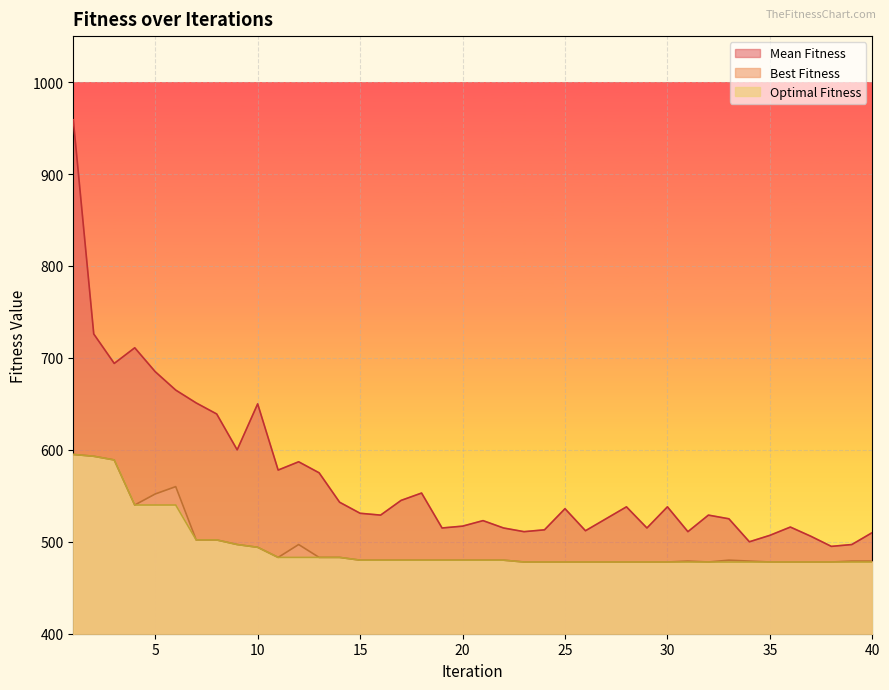

Where is the first local minimum for Best Fitness?

4